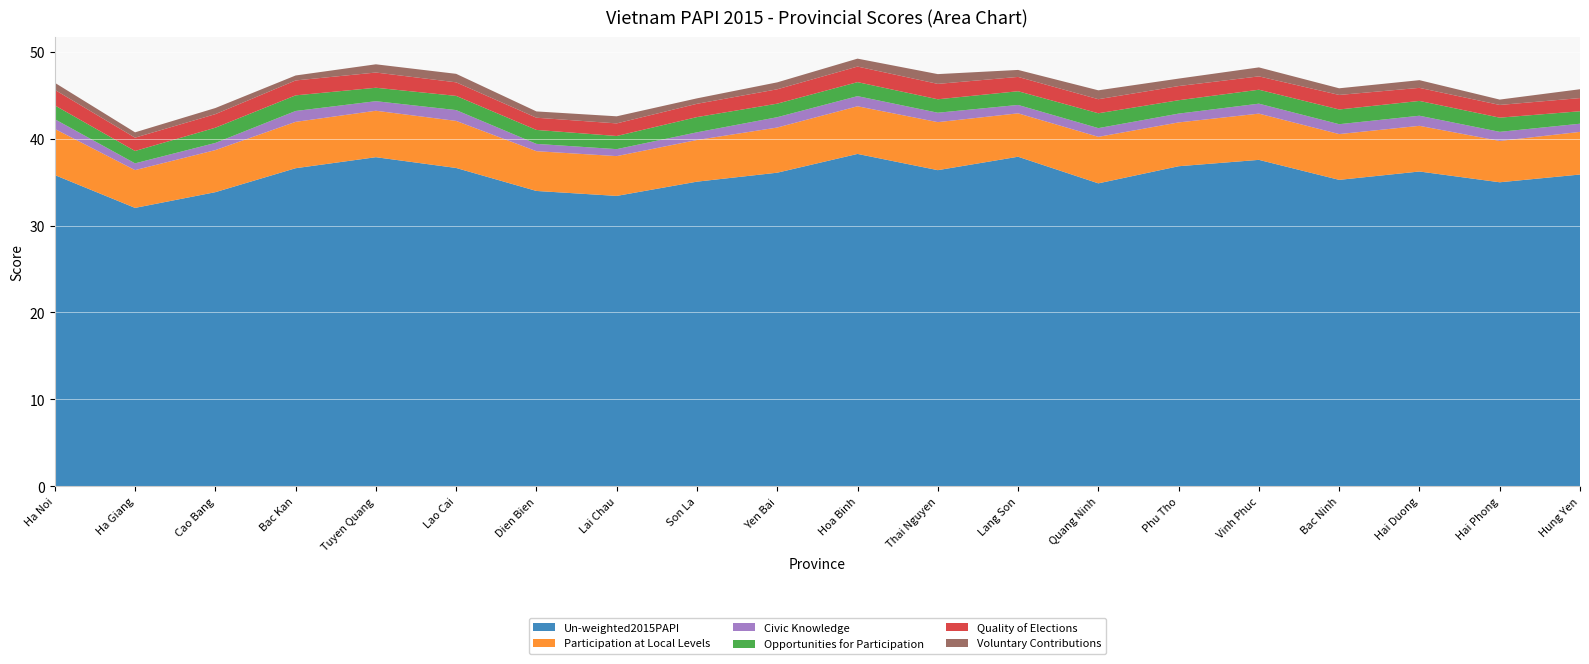

Reading left to right, transcribe all the data shown in this chart.

Un-weighted2015PAPI: Ha Noi=35.8	Ha Giang=32.0	Cao Bang=33.8	Bac Kan=36.6	Tuyen Quang=37.9	Lao Cai=36.6	Dien Bien=34.0	Lai Chau=33.4	Son La=35.0	Yen Bai=36.1	Hoa Binh=38.2	Thai Nguyen=36.4	Lang Son=37.9	Quang Ninh=34.8	Phu Tho=36.8	Vinh Phuc=37.5	Bac Ninh=35.2	Hai Duong=36.2	Hai Phong=35.0	Hung Yen=35.9
Participation at Local Levels: Ha Noi=5.3	Ha Giang=4.3	Cao Bang=4.8	Bac Kan=5.3	Tuyen Quang=5.3	Lao Cai=5.4	Dien Bien=4.6	Lai Chau=4.6	Son La=4.8	Yen Bai=5.2	Hoa Binh=5.5	Thai Nguyen=5.5	Lang Son=5.0	Quang Ninh=5.3	Phu Tho=5.0	Vinh Phuc=5.3	Bac Ninh=5.3	Hai Duong=5.3	Hai Phong=4.8	Hung Yen=4.9
Civic Knowledge: Ha Noi=1.1	Ha Giang=0.8	Cao Bang=0.8	Bac Kan=1.2	Tuyen Quang=1.1	Lao Cai=1.2	Dien Bien=0.8	Lai Chau=0.8	Son La=0.9	Yen Bai=1.2	Hoa Binh=1.2	Thai Nguyen=1.1	Lang Son=1.0	Quang Ninh=1.0	Phu Tho=1.0	Vinh Phuc=1.1	Bac Ninh=1.1	Hai Duong=1.2	Hai Phong=1.0	Hung Yen=0.9
Opportunities for Participation: Ha Noi=1.6	Ha Giang=1.4	Cao Bang=1.8	Bac Kan=1.8	Tuyen Quang=1.5	Lao Cai=1.6	Dien Bien=1.6	Lai Chau=1.5	Son La=1.8	Yen Bai=1.6	Hoa Binh=1.6	Thai Nguyen=1.5	Lang Son=1.6	Quang Ninh=1.7	Phu Tho=1.5	Vinh Phuc=1.6	Bac Ninh=1.7	Hai Duong=1.7	Hai Phong=1.6	Hung Yen=1.4
Quality of Elections: Ha Noi=1.8	Ha Giang=1.5	Cao Bang=1.6	Bac Kan=1.7	Tuyen Quang=1.8	Lao Cai=1.6	Dien Bien=1.4	Lai Chau=1.4	Son La=1.5	Yen Bai=1.7	Hoa Binh=1.8	Thai Nguyen=1.8	Lang Son=1.6	Quang Ninh=1.6	Phu Tho=1.6	Vinh Phuc=1.5	Bac Ninh=1.7	Hai Duong=1.5	Hai Phong=1.5	Hung Yen=1.5
Voluntary Contributions: Ha Noi=0.8	Ha Giang=0.6	Cao Bang=0.7	Bac Kan=0.6	Tuyen Quang=0.9	Lao Cai=1.0	Dien Bien=0.7	Lai Chau=0.8	Son La=0.6	Yen Bai=0.8	Hoa Binh=0.9	Thai Nguyen=1.1	Lang Son=0.8	Quang Ninh=1.0	Phu Tho=0.9	Vinh Phuc=1.0	Bac Ninh=0.8	Hai Duong=0.9	Hai Phong=0.6	Hung Yen=1.0